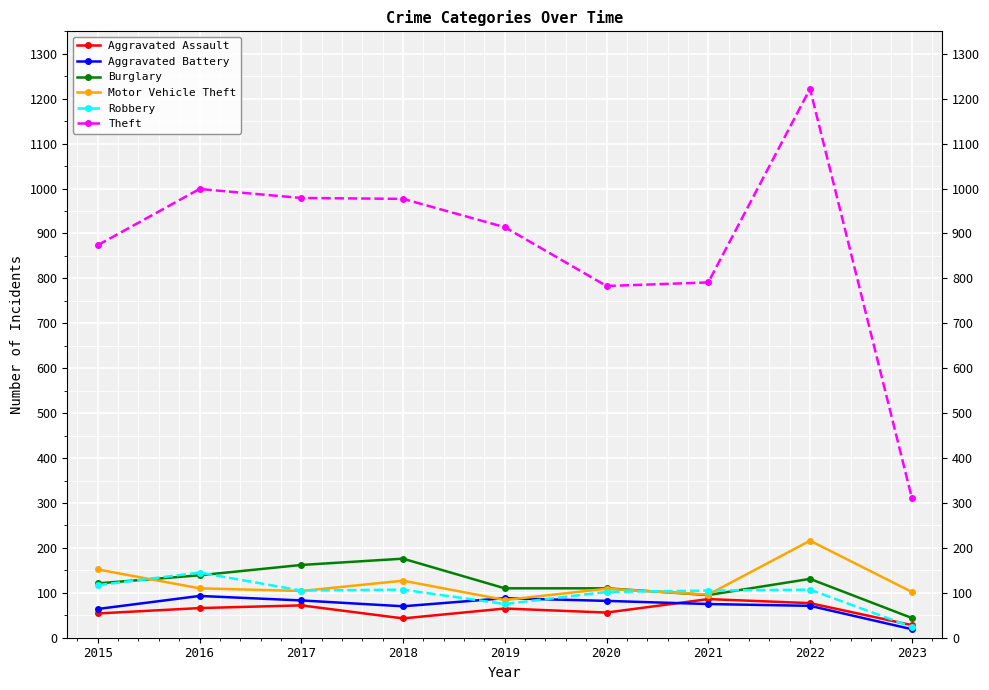

Count the number of data series in this chart.

6